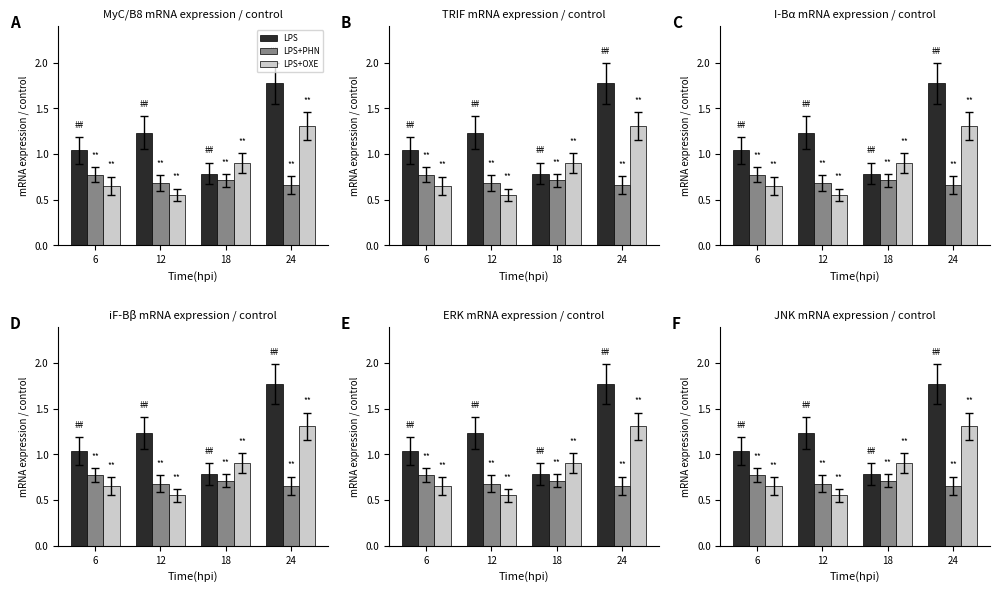

At how many categories does at least one series exceed 1?

3